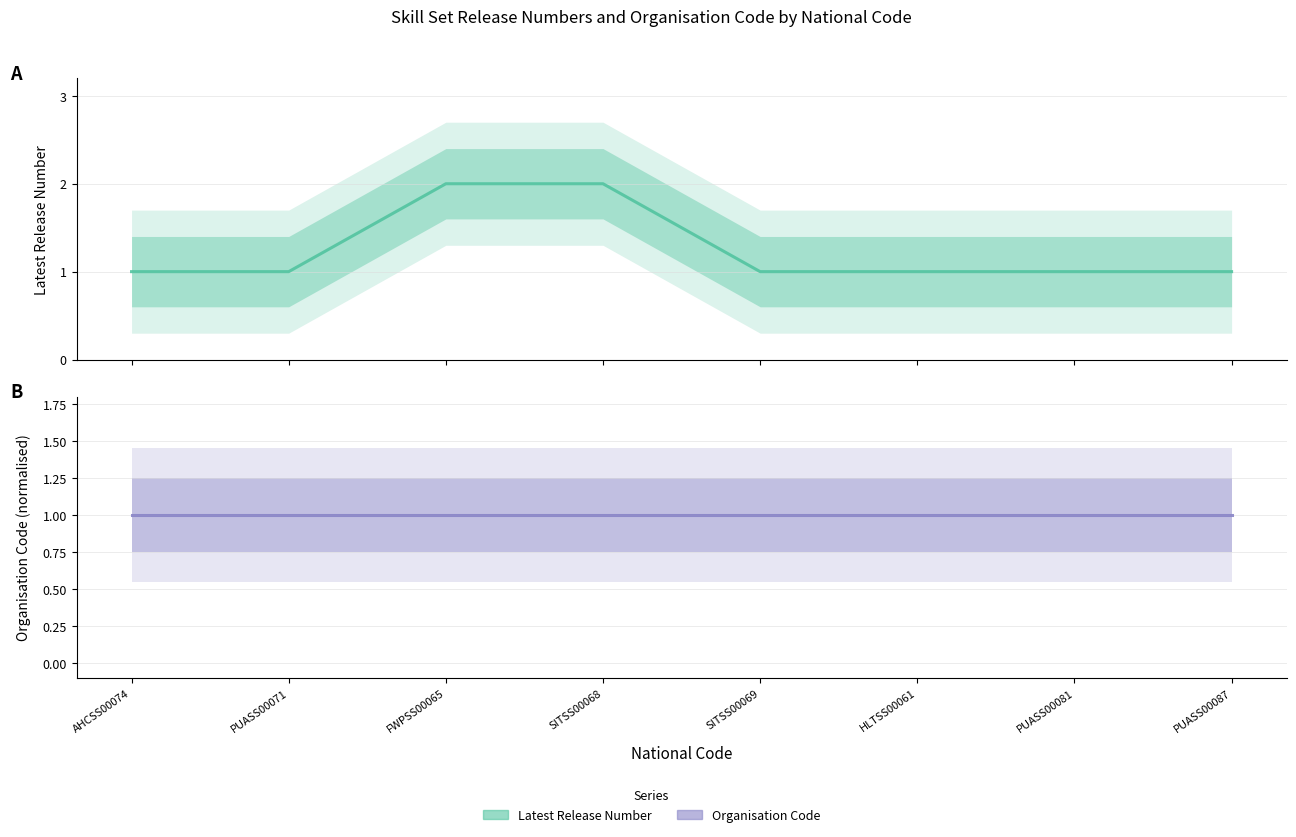

True or false: Latest Release Number has more than 2 points higher than both neighbors.

False